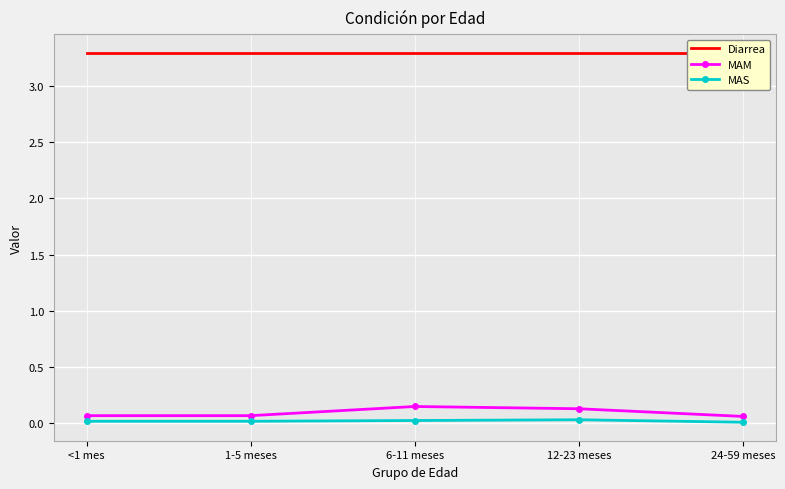

Is the value of MAS at <1 mes greater than the value of MAM at <1 mes?

No